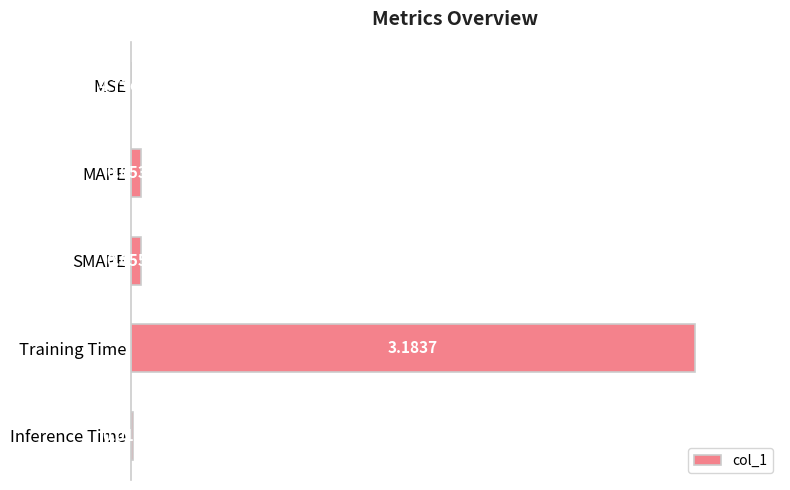

Which has a higher value, Inference Time or SMAPE?

SMAPE